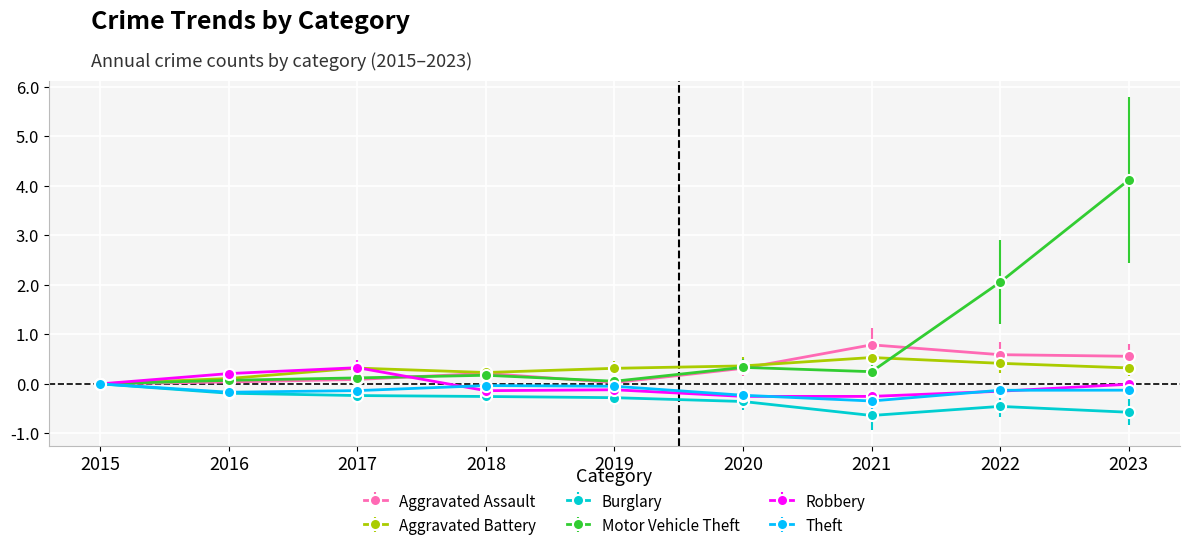

How many lines are shown in the chart?

6